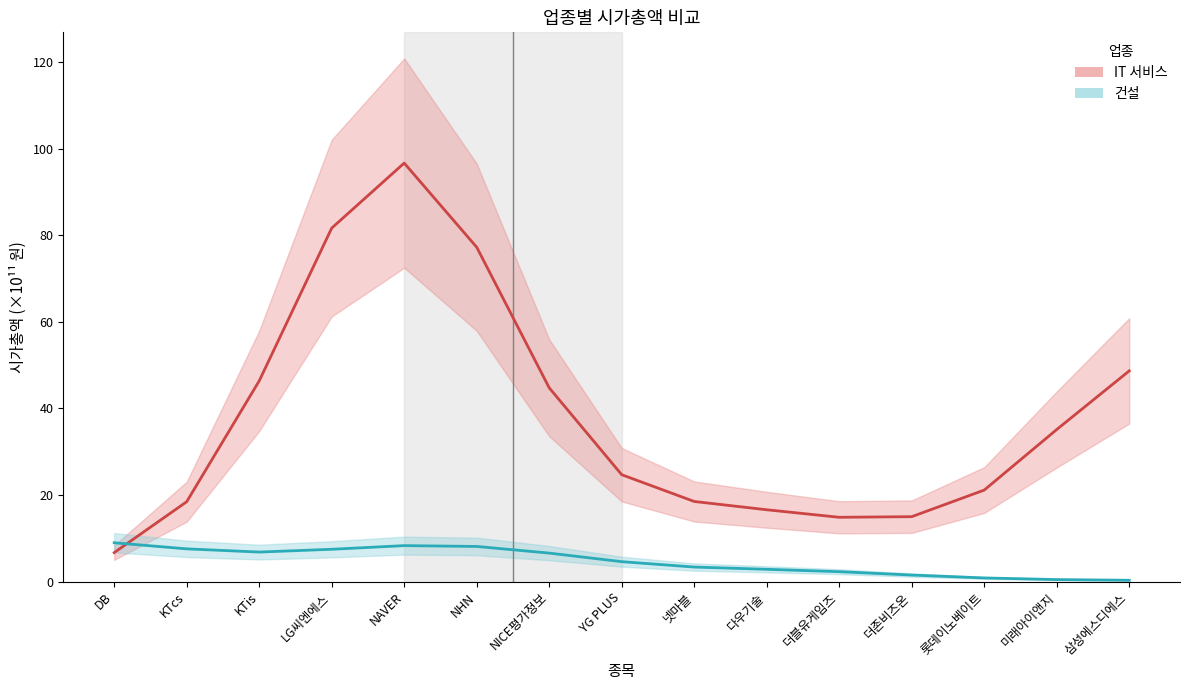

In 건설 (중심), how many points are lower than both neighbors (excluding endpoints)?

1